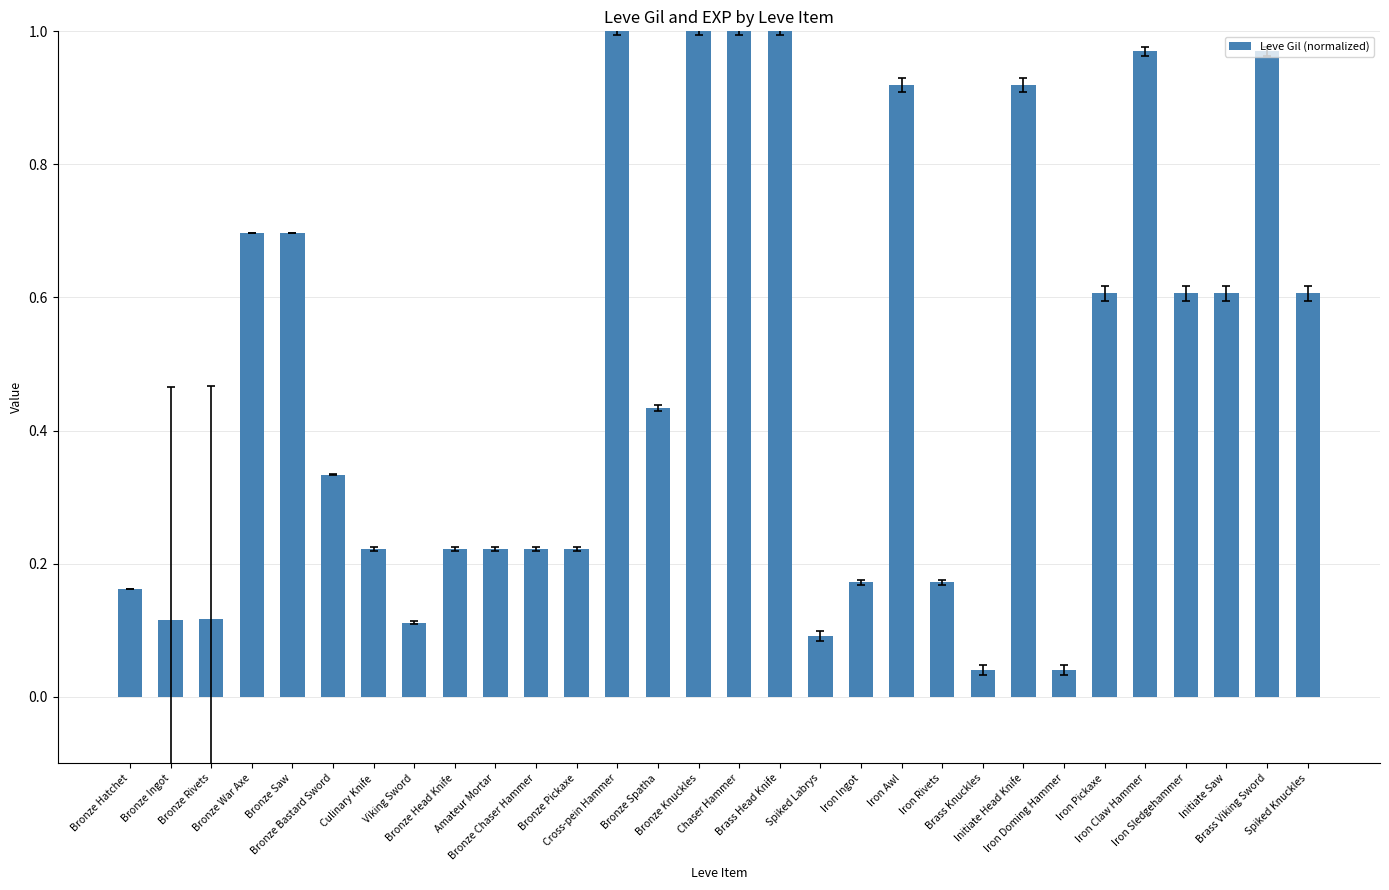

Between Brass Head Knife and Amateur Mortar, which is larger?

Brass Head Knife